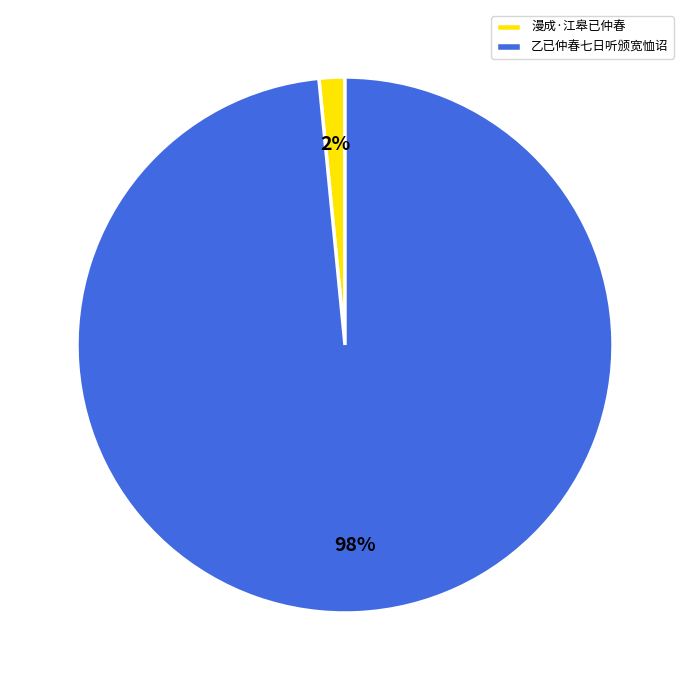

Rank the categories by value from lowest to highest.

漫成·江皋已仲春, 乙已仲春七日听颁宽恤诏